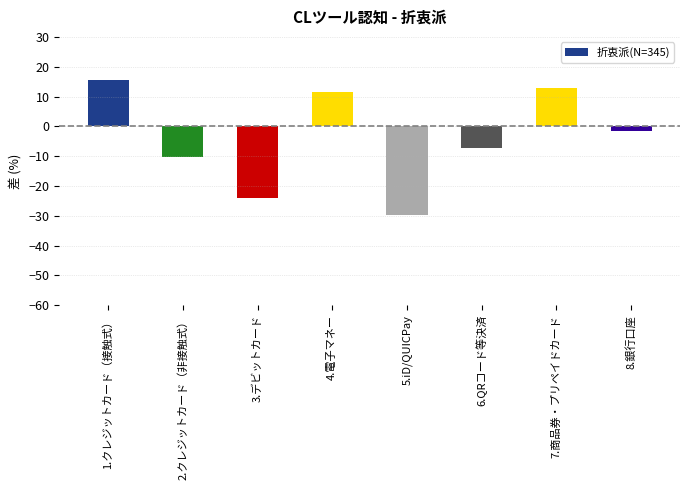

How many bars are there in total?

8